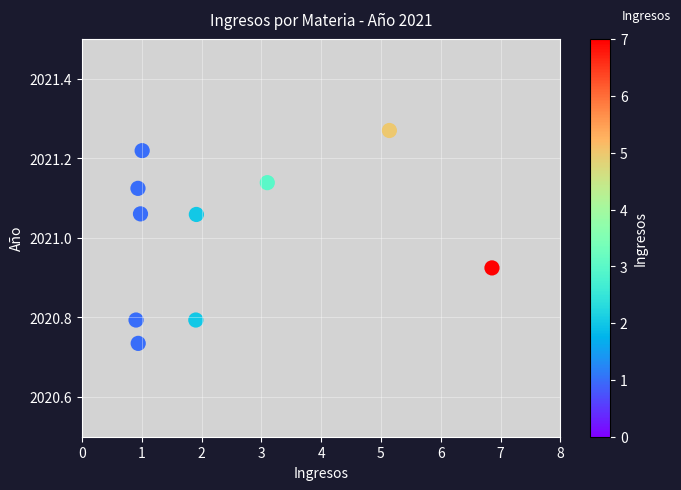

What is the average Y value?

2021.0